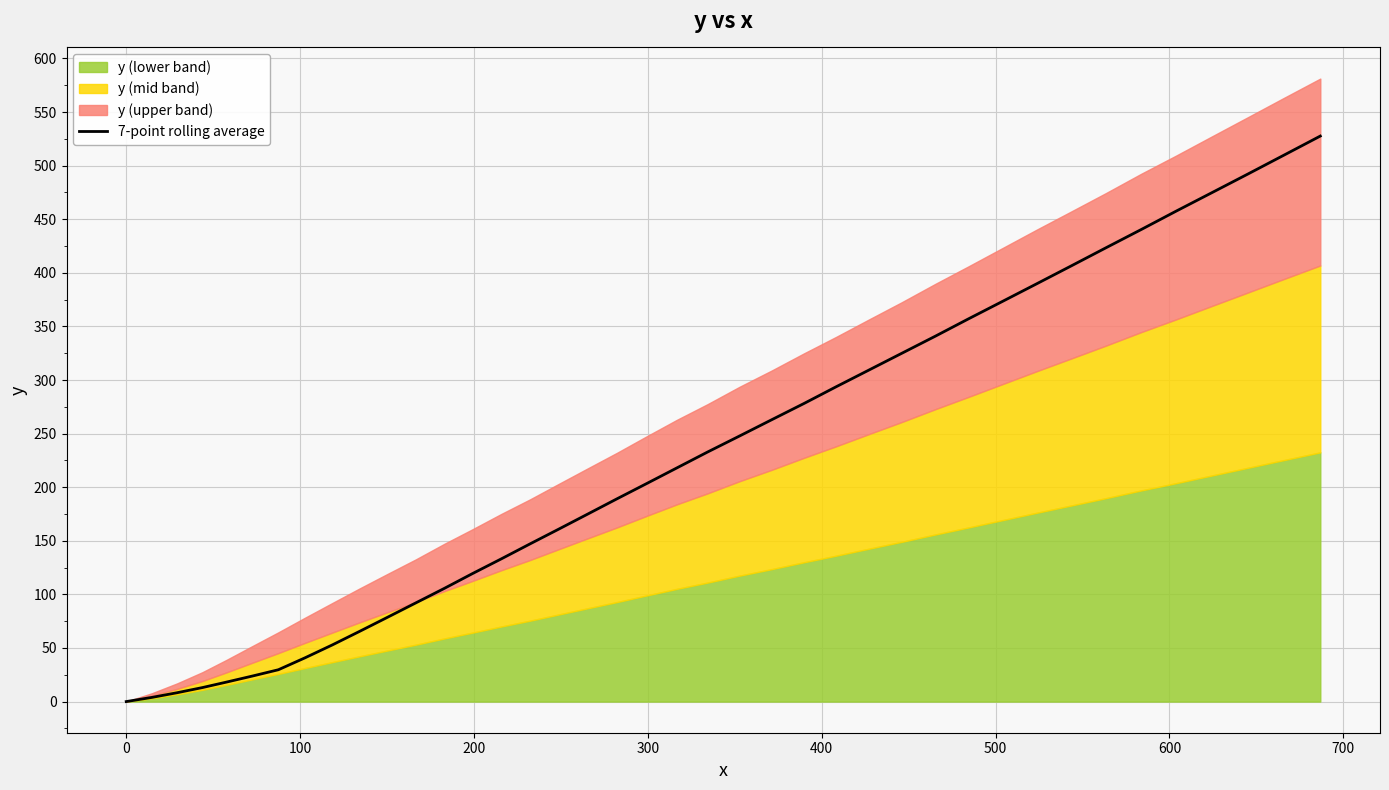

What is the highest value of the 7-point rolling average series?

527.6